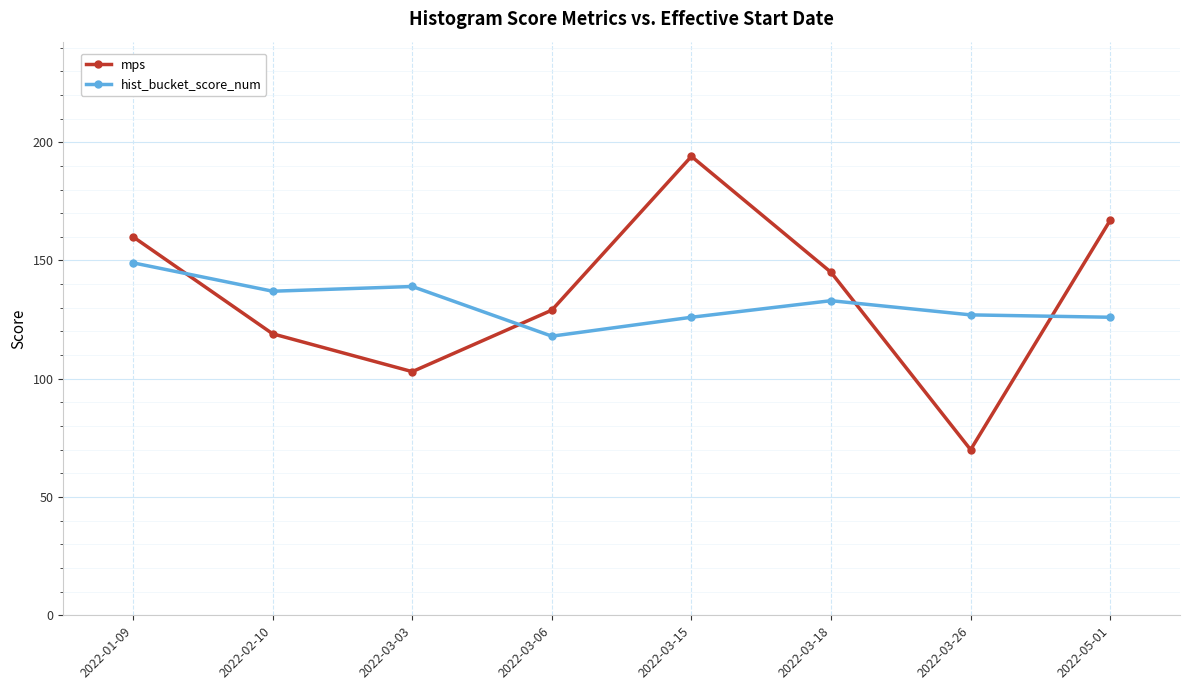

What value does the hist_bucket_score_num series have at 2022-03-15?

126